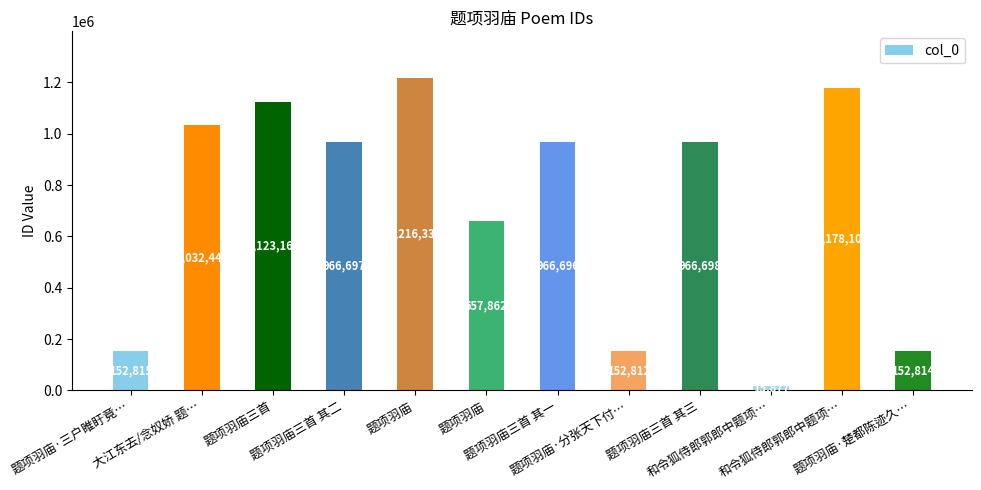

At which category does the chart reach its peak across all series?

题项羽庙